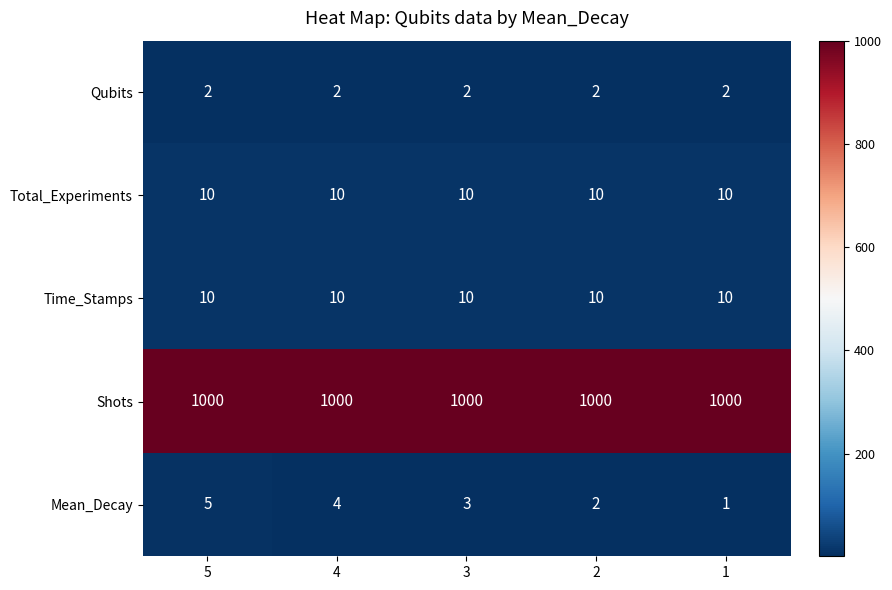

Which series has the largest total across all categories?

Shots